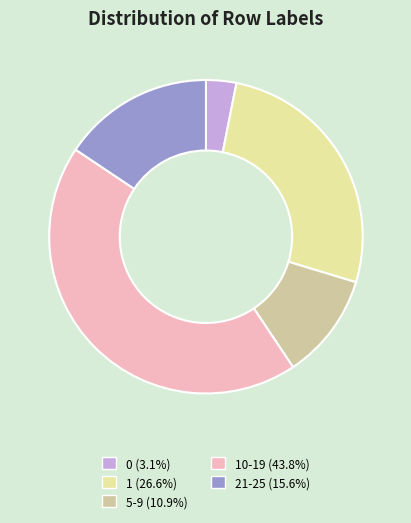

Is there any slice that represents more than half of the pie?

No